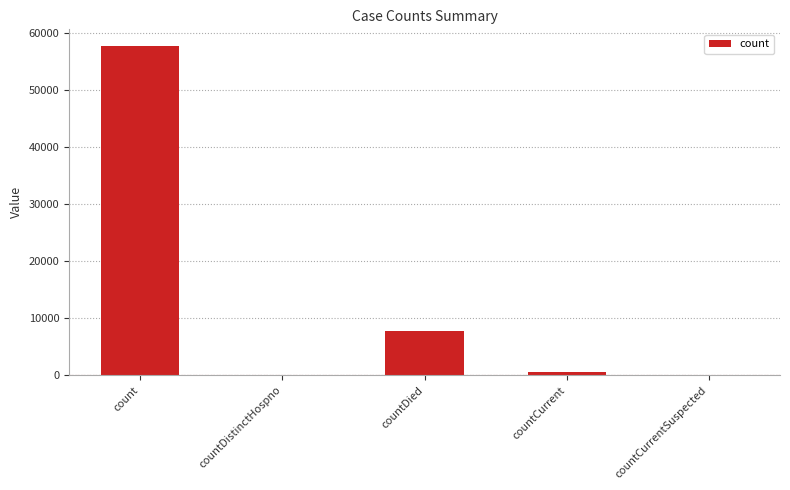

What is the sum of all values?

65989